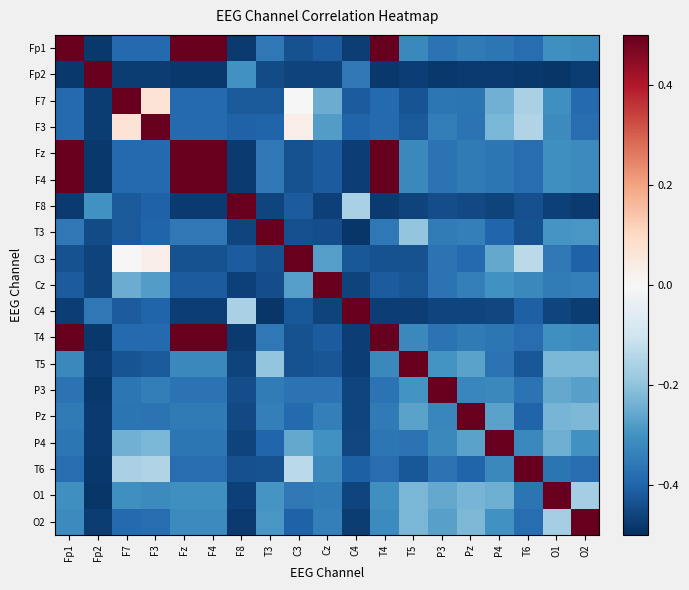

What is the minimum value shown in the chart?

-0.5